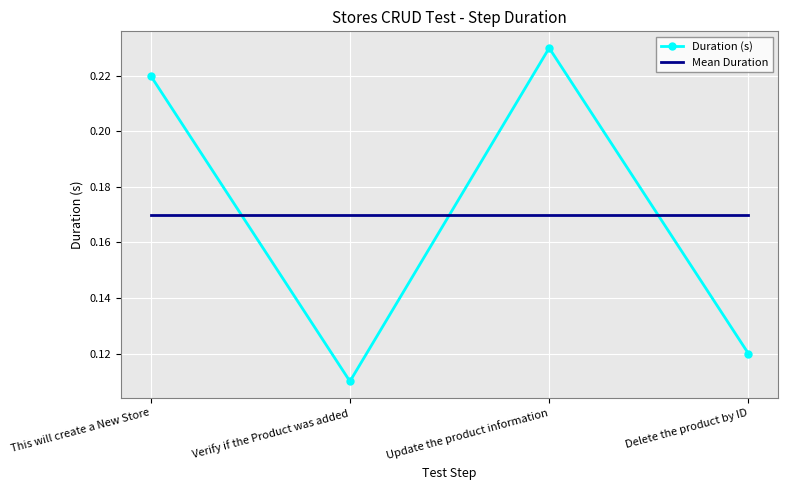

What is the sum of the Duration (s) values at Update the product information and This will create a New Store?

0.5